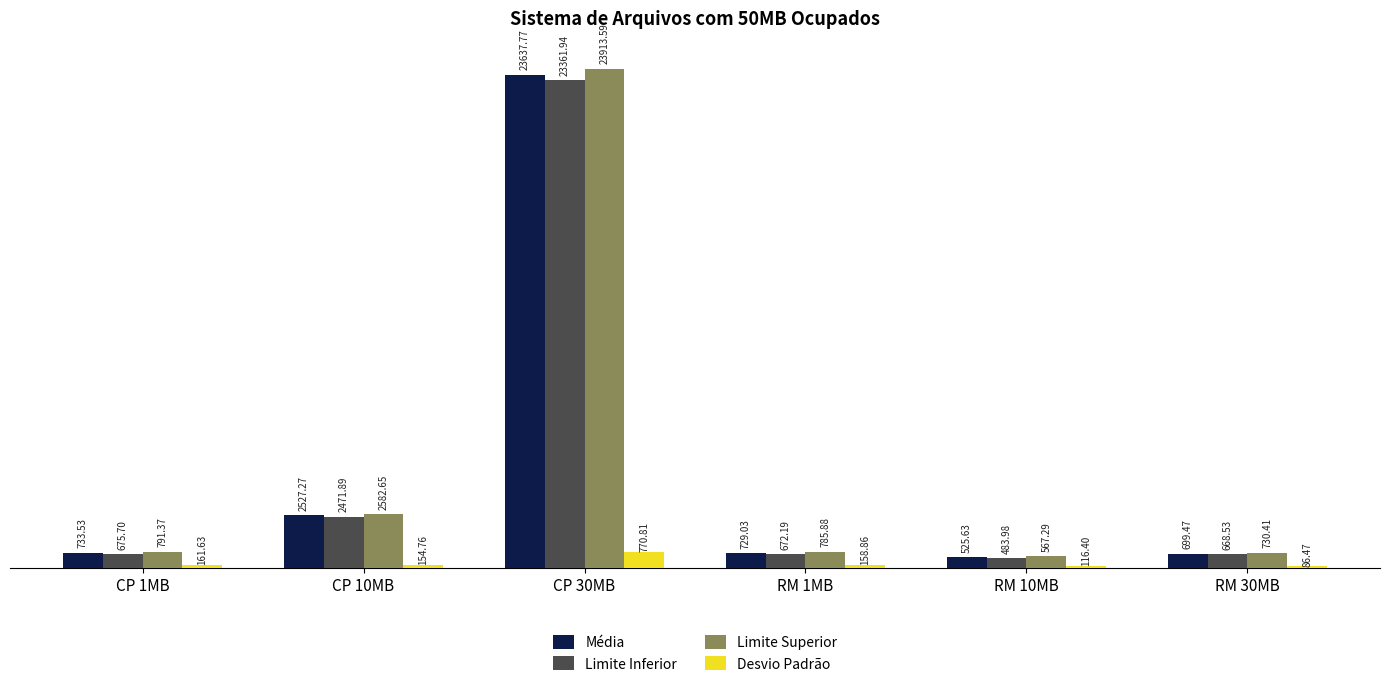

Which series changed the most between CP 10MB and RM 10MB?

Limite Superior